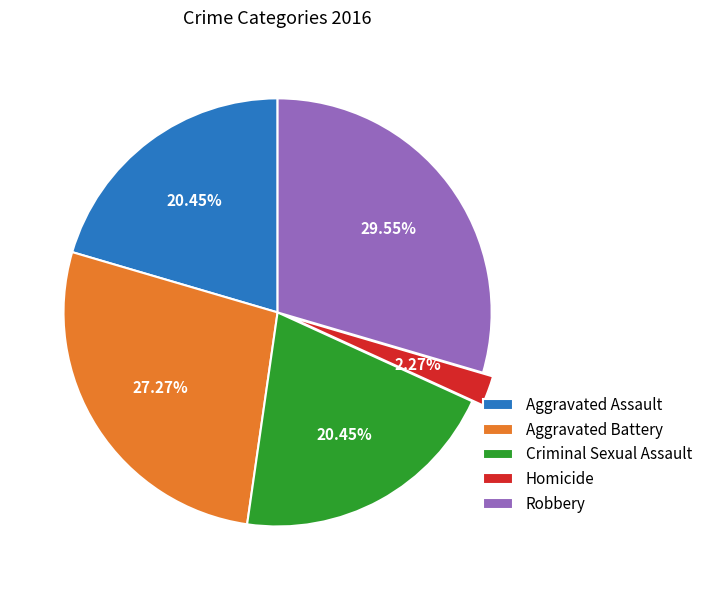

Approximately how many times larger is the value at Aggravated Assault compared to Criminal Sexual Assault?

1.0